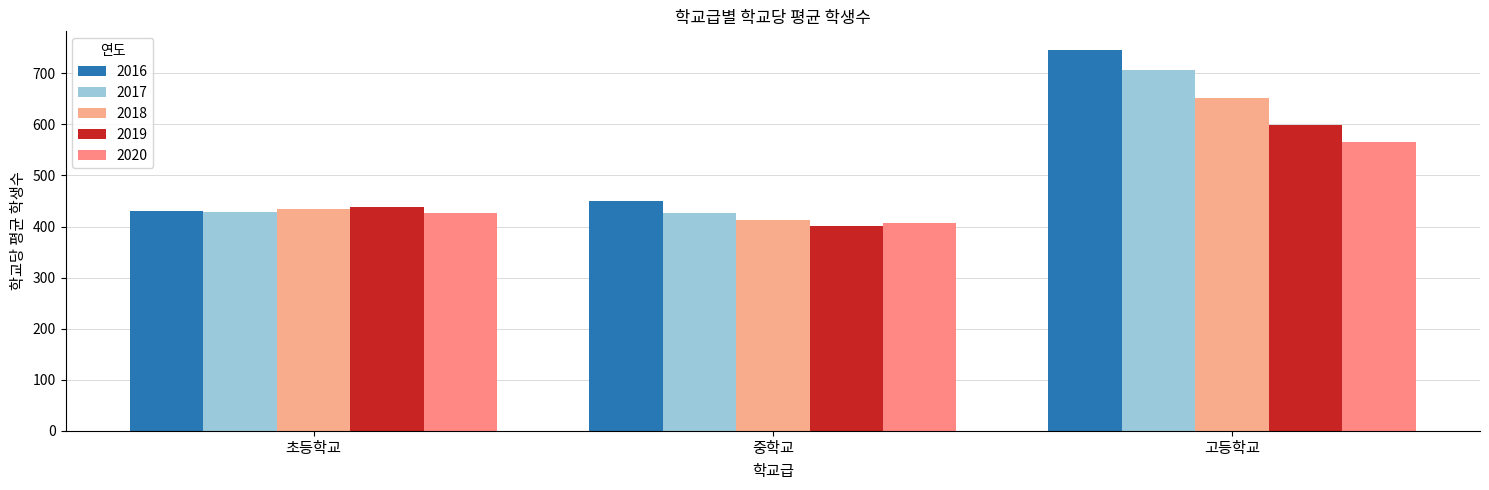

Which category has the highest value across all series?

고등학교